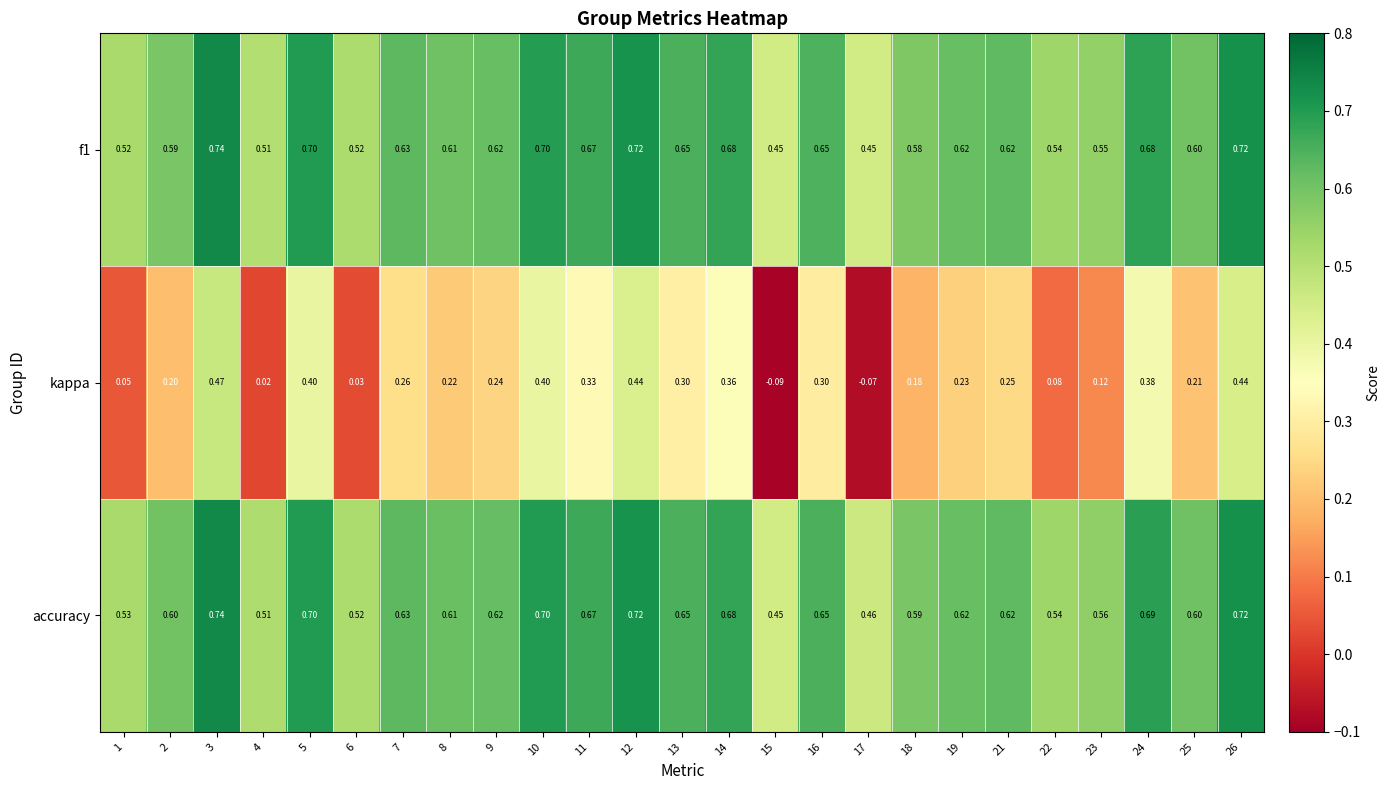

Is the value of kappa at 6 greater than the value of accuracy at 8?

No